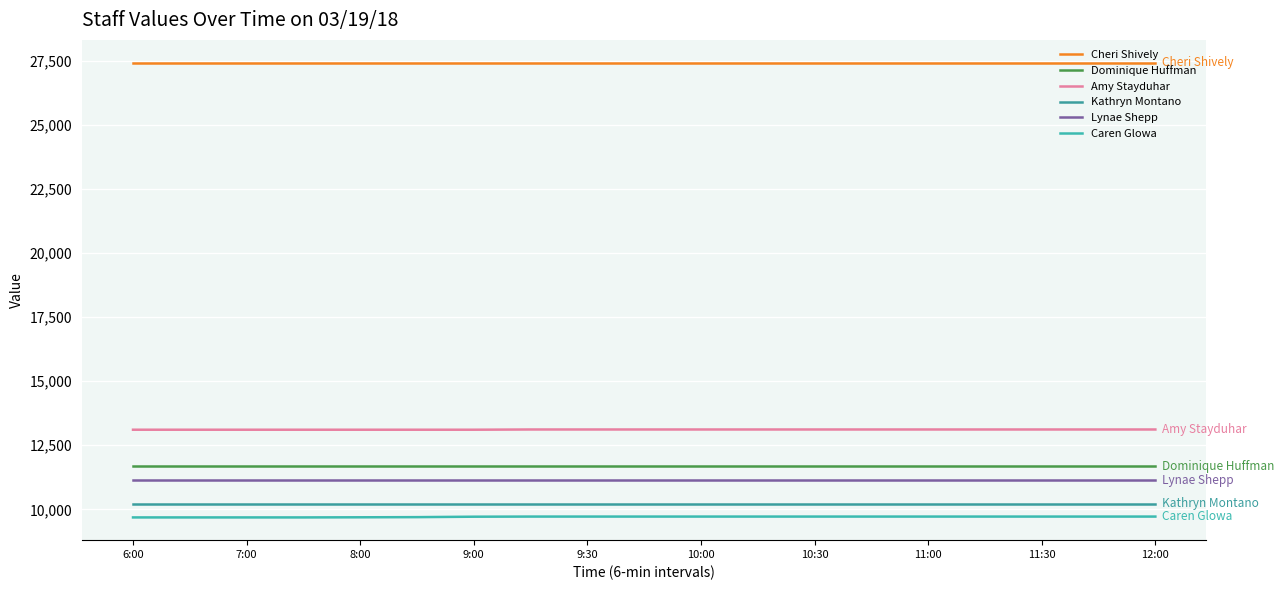

Count the number of data series in this chart.

6